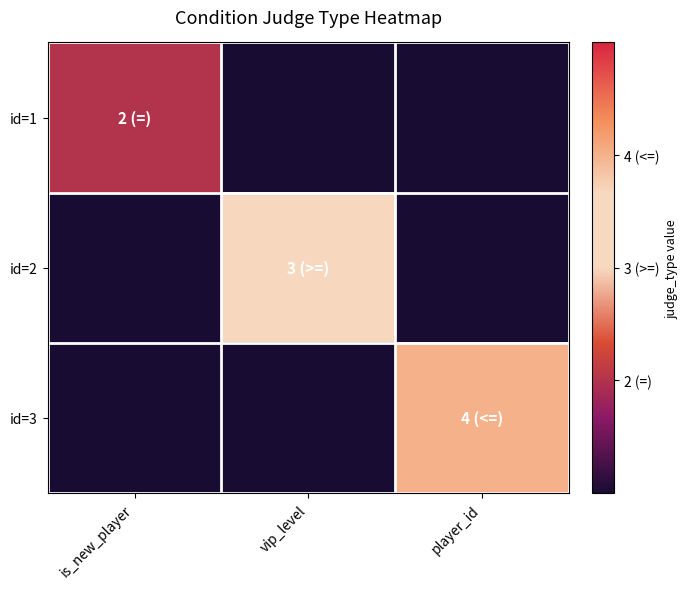

Reading left to right, transcribe all the data shown in this chart.

id=1: is_new_player=2	vip_level=0	player_id=0
id=2: is_new_player=0	vip_level=3	player_id=0
id=3: is_new_player=0	vip_level=0	player_id=4